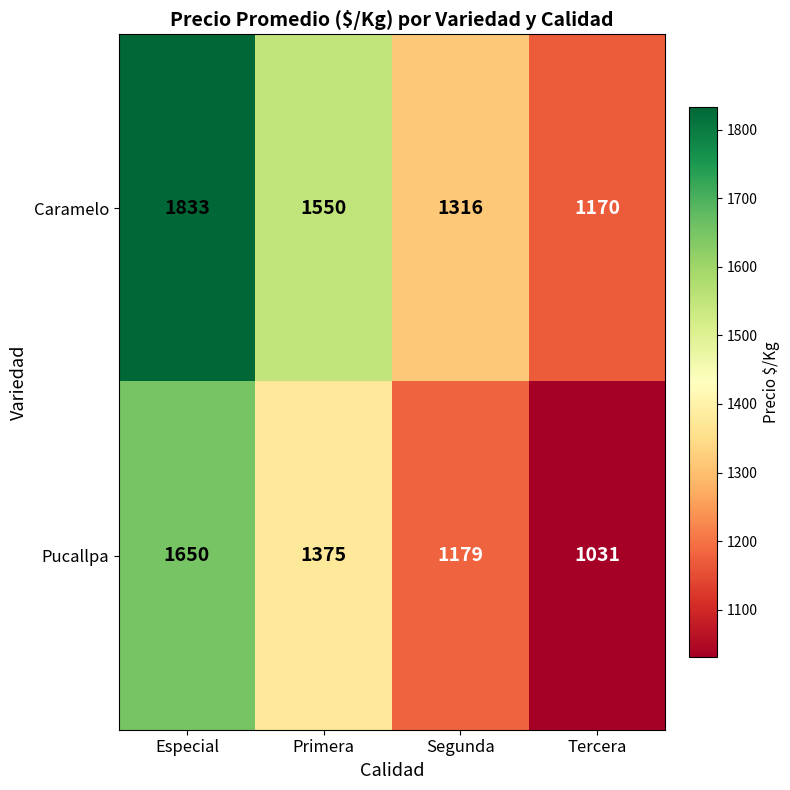

How many categories are shown in the chart?

4